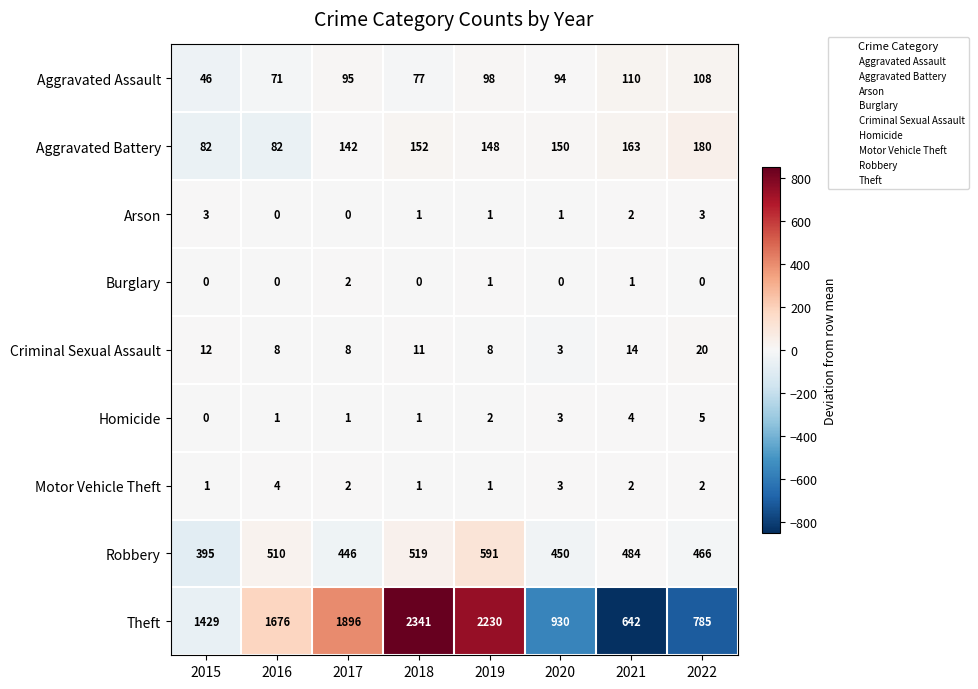

Which series has the largest total across all categories?

Theft